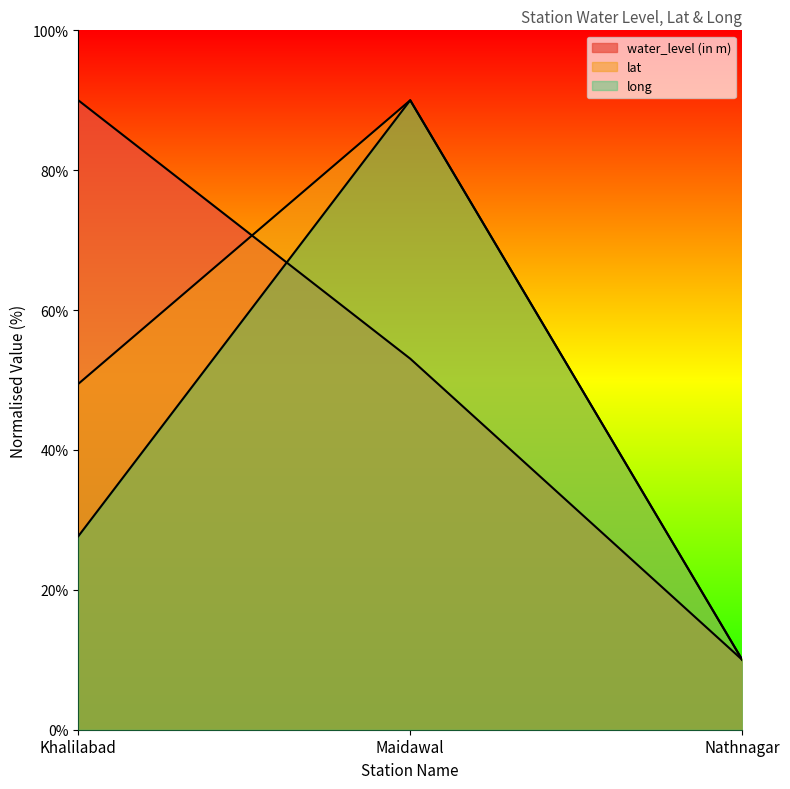

At Maidawal, list the series in order from largest to smallest.

lat, long, water_level (in m)